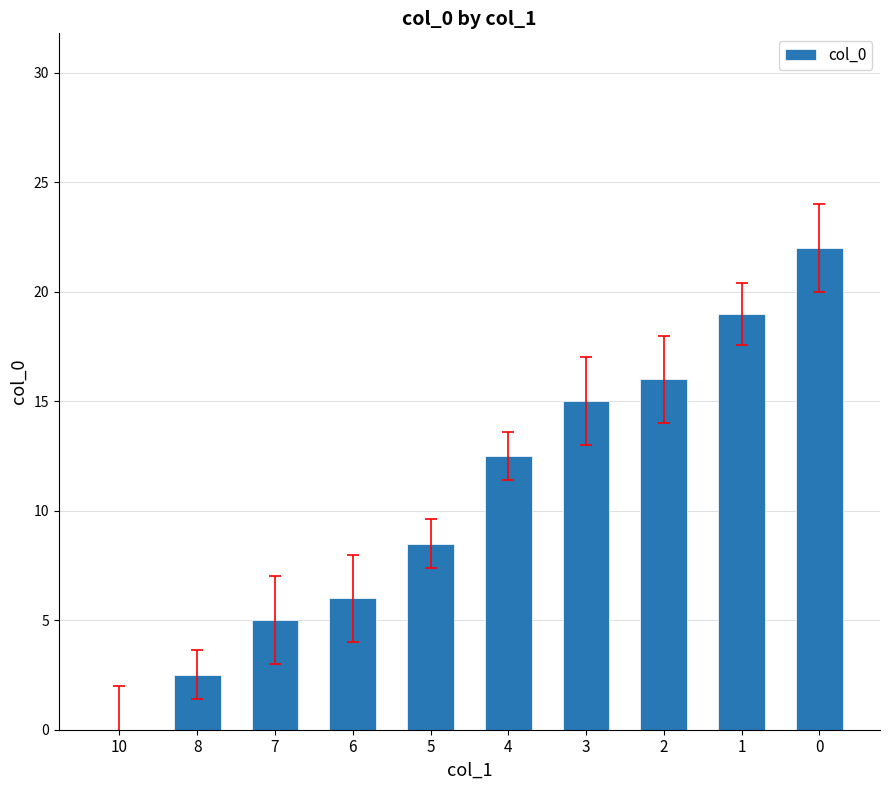

Is it true that the value at 7 is 8.9?

False